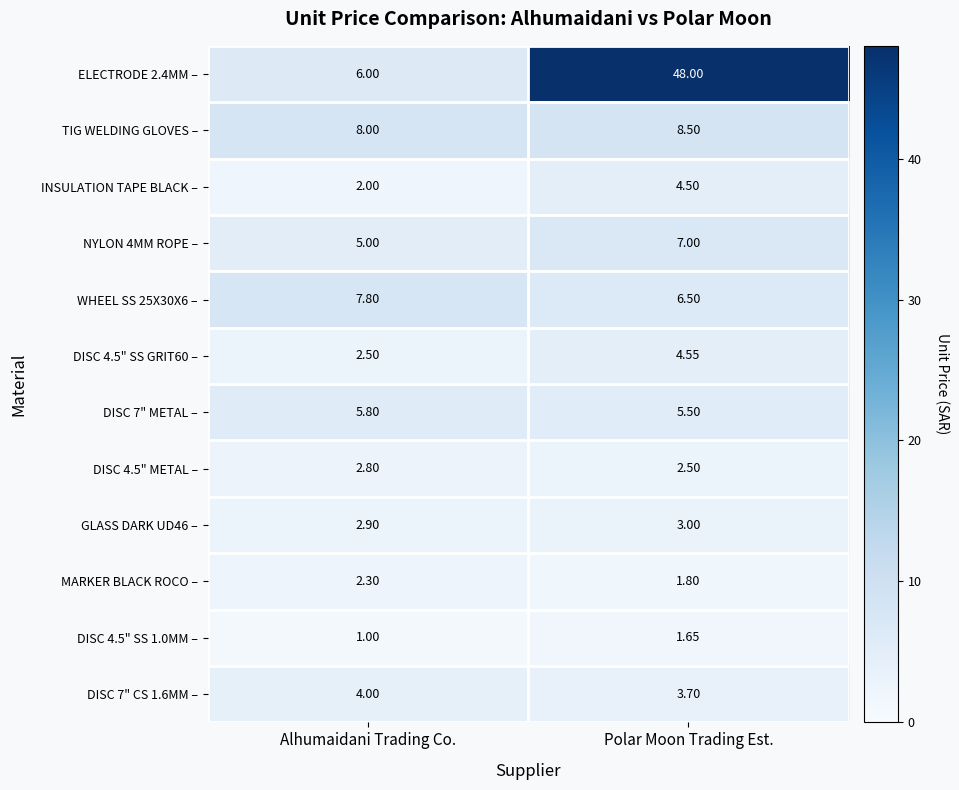

Which category has the lowest value across all series?

Alhumaidani Trading Co.